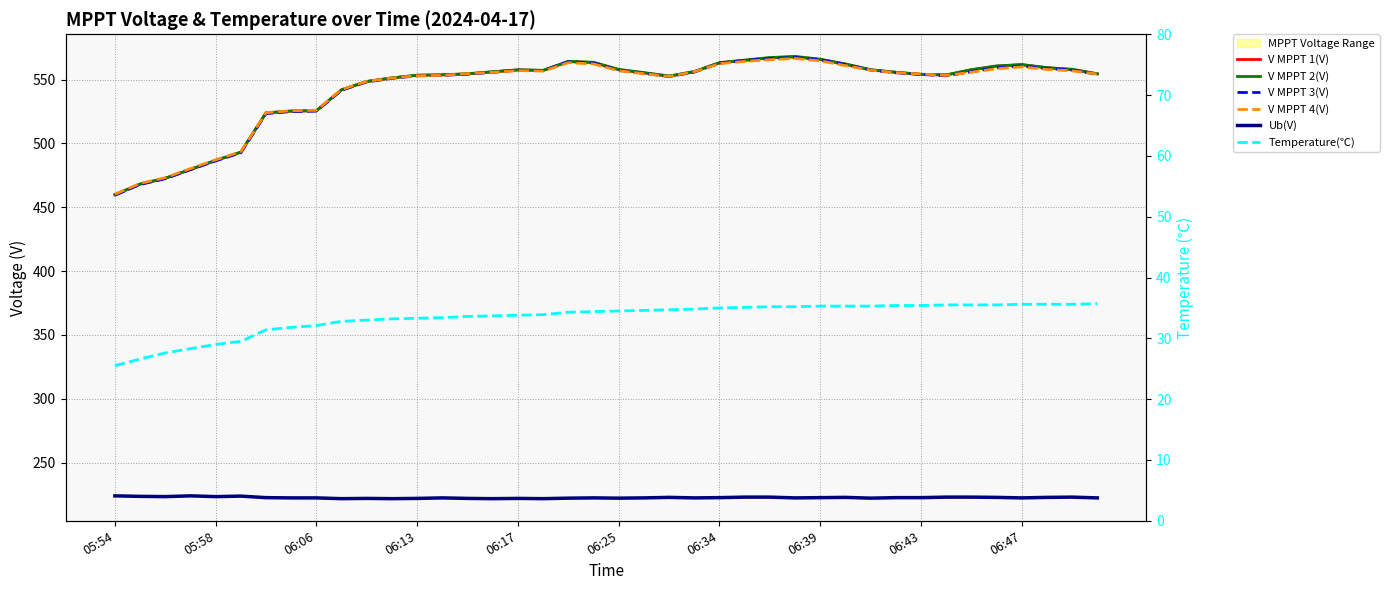

Reading left to right, transcribe all the data shown in this chart.

V MPPT 1(V): 459.9	468.1	472.7	479.6	486.6	493.2	523.9	525.4	525.6	542.0	548.5	551.3	553.4	553.7	554.5	556.1	557.6	557.2	564.1	563.4	557.8	555.3	552.7	556.1	563.1	565.1	567.0	567.8	565.8	562.1	557.6	555.7	554.0	553.6	557.7	560.6	561.7	559.3	557.9	554.5
V MPPT 2(V): 460.0	468.2	472.8	479.7	486.8	493.2	524.0	525.4	525.7	542.1	548.6	551.4	553.5	553.8	554.6	556.2	557.7	557.3	564.3	563.6	558.0	555.5	552.8	556.4	563.3	565.3	567.3	568.2	566.0	562.3	557.8	555.8	554.2	553.7	557.8	560.7	561.8	559.4	558.1	554.6
V MPPT 3(V): 459.4	467.9	472.4	479.5	486.4	492.7	523.4	525.0	525.4	541.7	548.2	551.0	553.0	553.3	554.3	555.7	557.4	557.0	564.0	563.0	557.3	555.0	552.4	555.9	562.9	565.0	566.5	567.4	565.5	561.8	557.5	555.4	554.1	553.0	556.2	559.3	560.7	558.7	557.5	554.2
V MPPT 4(V): 460.2	468.7	473.2	480.3	487.2	493.5	524.1	525.6	526.0	542.3	548.6	551.3	553.1	553.3	554.7	555.7	557.1	556.7	563.3	562.3	557.0	554.7	552.5	556.2	562.5	564.3	565.6	566.6	564.7	561.0	557.4	555.5	554.4	553.3	555.8	558.6	560.0	558.0	556.9	554.4
Ub(V): 224.0	223.6	223.4	224.0	223.4	223.8	222.6	222.4	222.4	221.8	222.0	221.8	222.0	222.4	222.0	221.8	222.0	221.8	222.2	222.4	222.2	222.4	222.8	222.4	222.6	223.0	223.0	222.4	222.6	222.8	222.2	222.6	222.6	223.0	223.0	222.8	222.4	222.8	223.0	222.4
Temperature(℃): 25.5	26.6	27.6	28.3	29.0	29.5	31.4	31.8	32.1	32.8	33.0	33.2	33.3	33.4	33.6	33.7	33.8	33.9	34.3	34.4	34.5	34.6	34.7	34.8	35.0	35.1	35.2	35.2	35.3	35.3	35.3	35.4	35.4	35.5	35.5	35.5	35.6	35.6	35.6	35.7